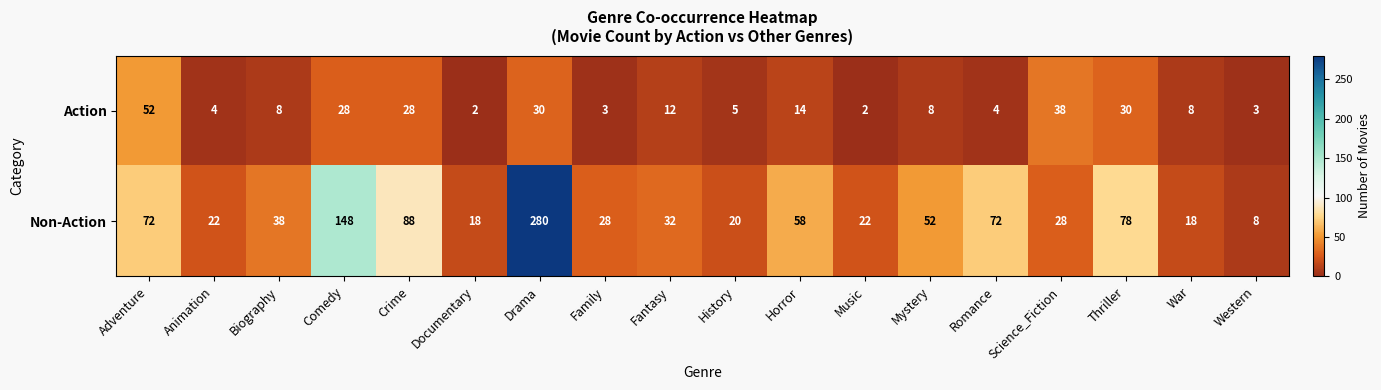

What is the difference between the second highest and second lowest values in the Non-Action series?

130